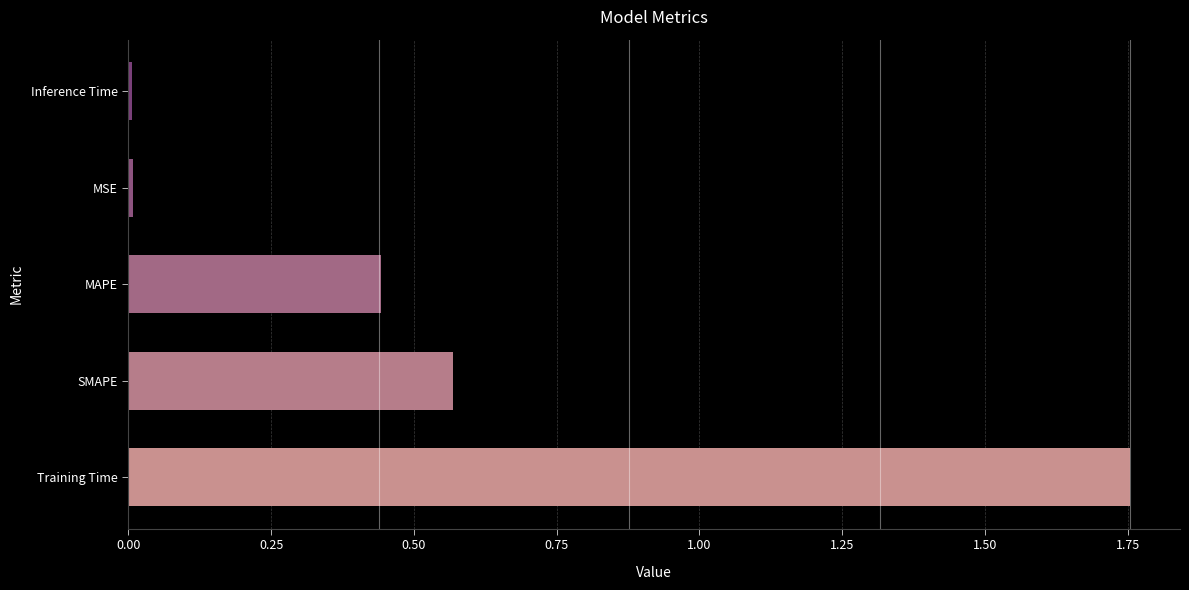

At which category does the chart reach its peak across all series?

Training Time